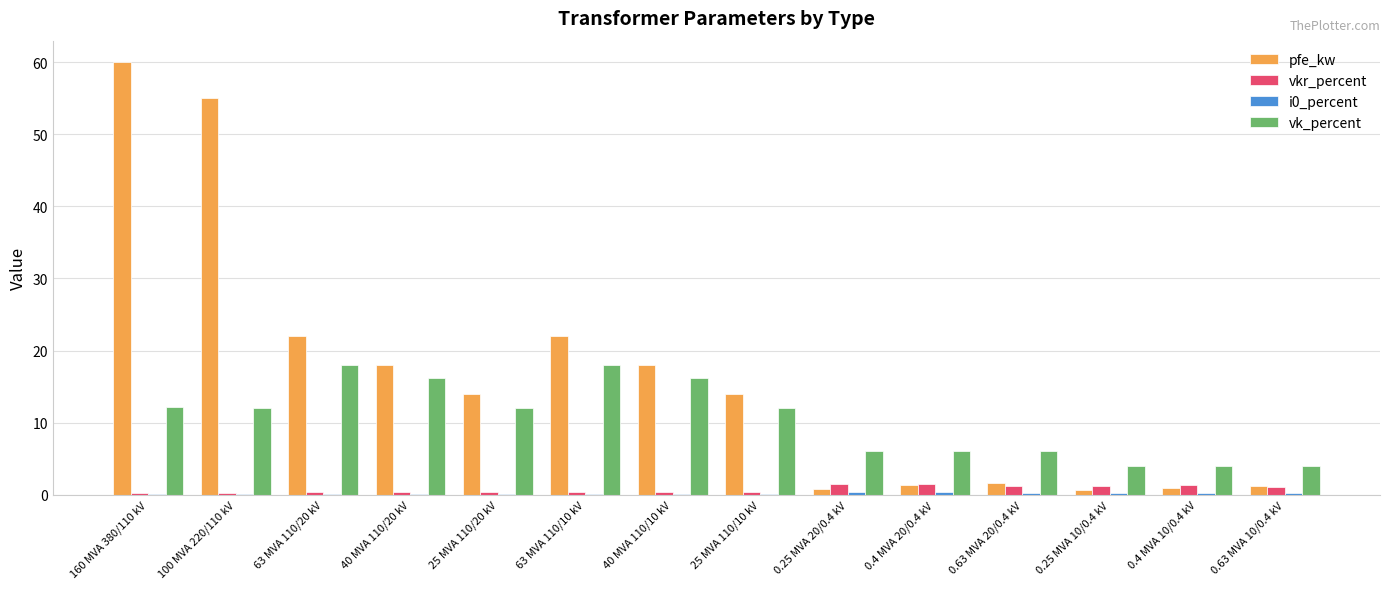

Which category has the highest value in the pfe_kw series?

160 MVA 380/110 kV